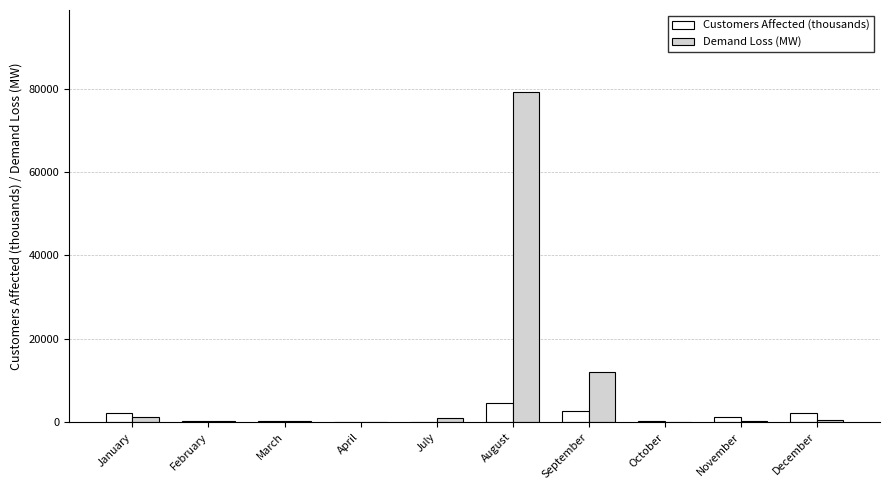

True or false: Customers Affected (thousands) has a value of 2246.1 at January.

True